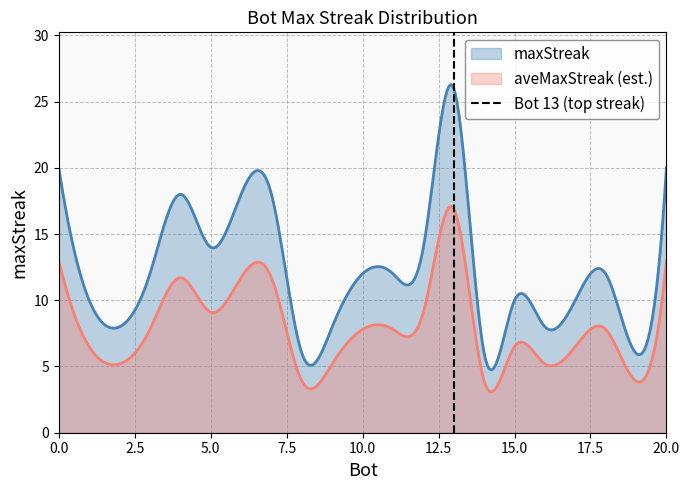

What is the lowest value of the maxStreak series?

4.7